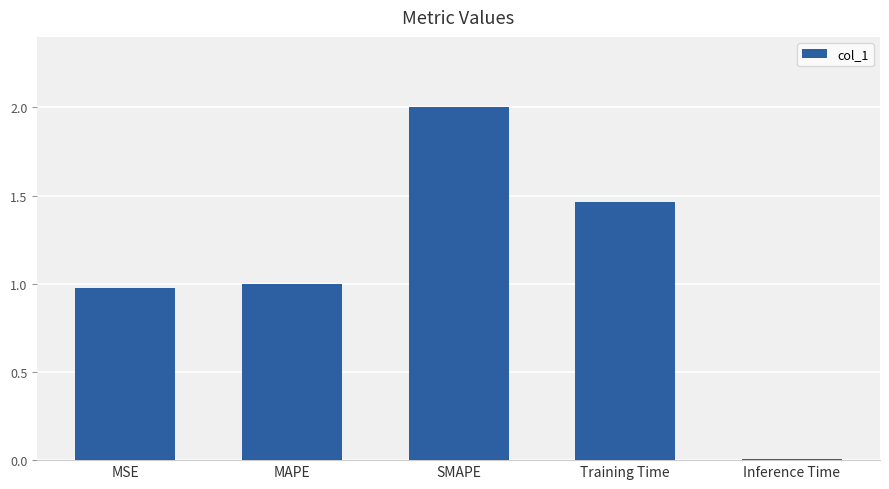

What is the change in value from MAPE to Inference Time?

-1.0